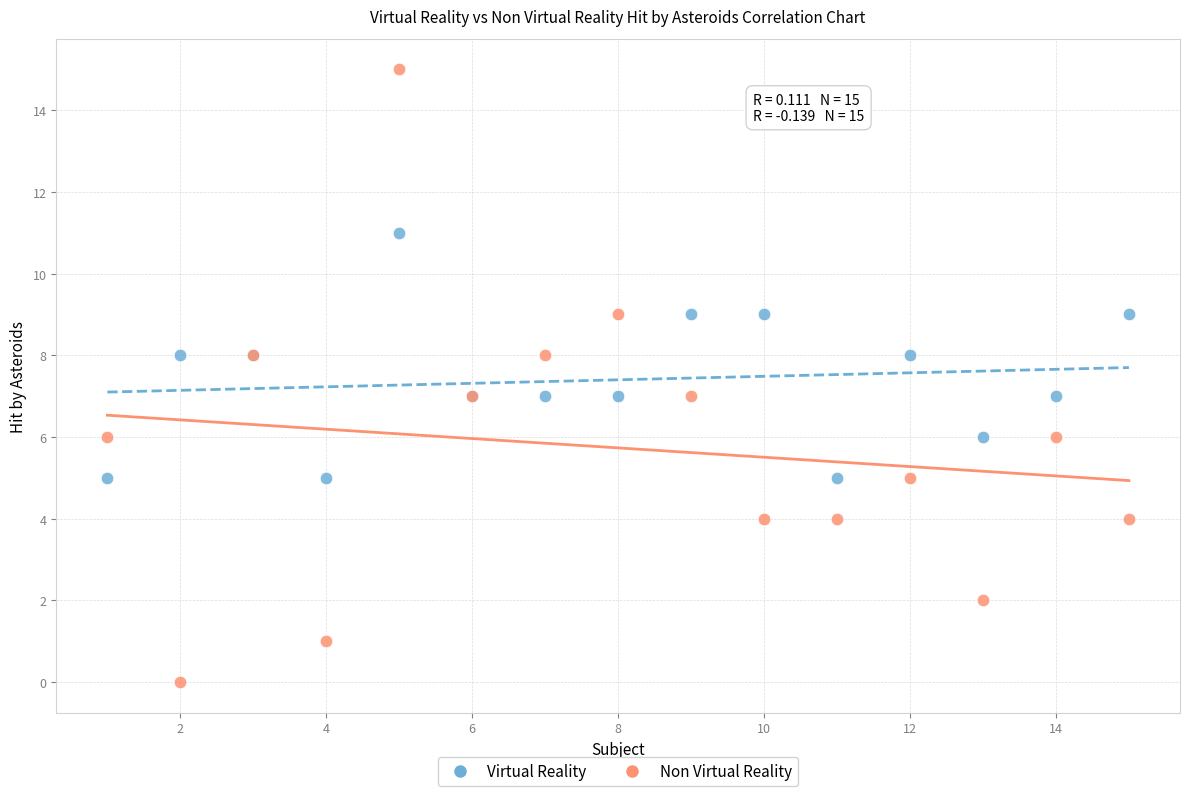

What are all the series names shown in the legend?

Virtual Reality, Non Virtual Reality